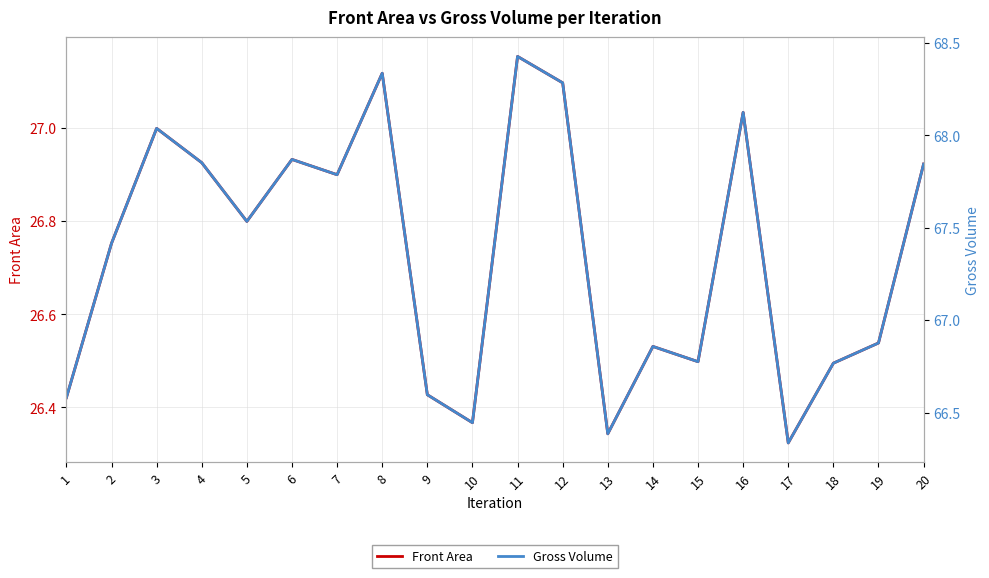

The Gross Volume series shows 114.2 at 4. True or false?

False